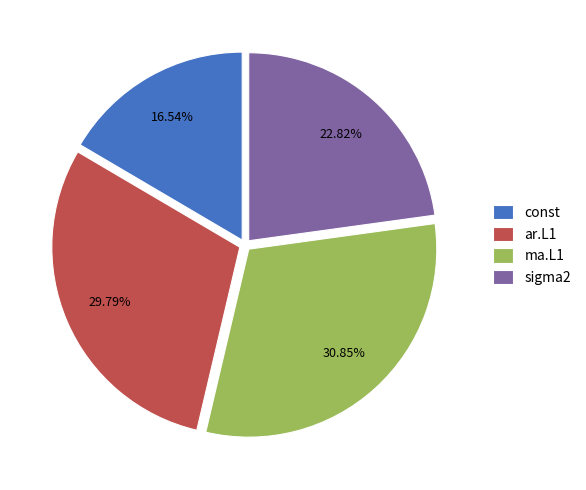

What percentage is the const slice, to the nearest percent?

17%